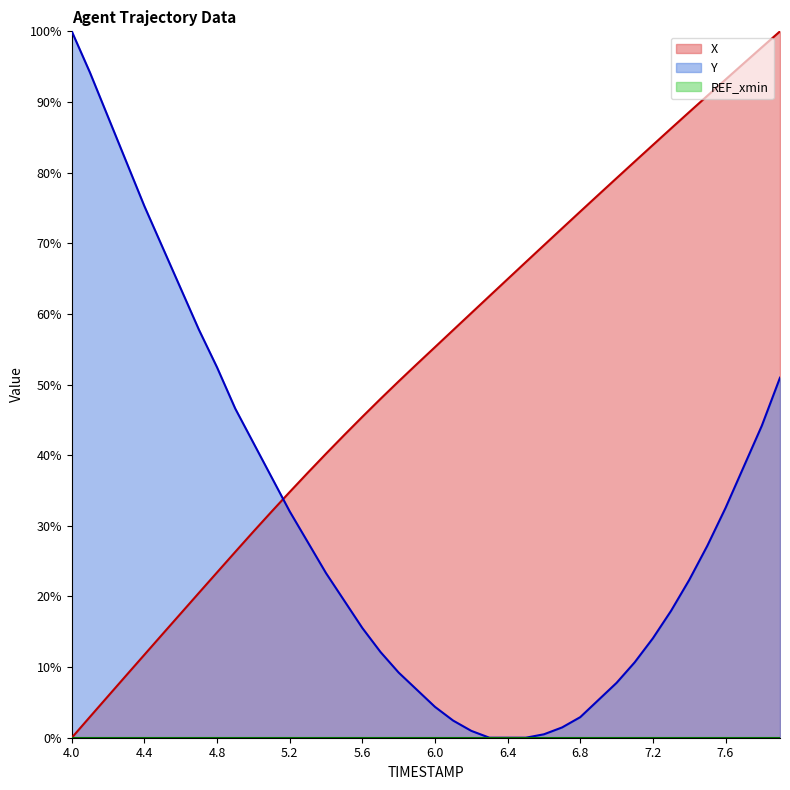

True or false: Y has a value of 29.1 at 4.5.

False